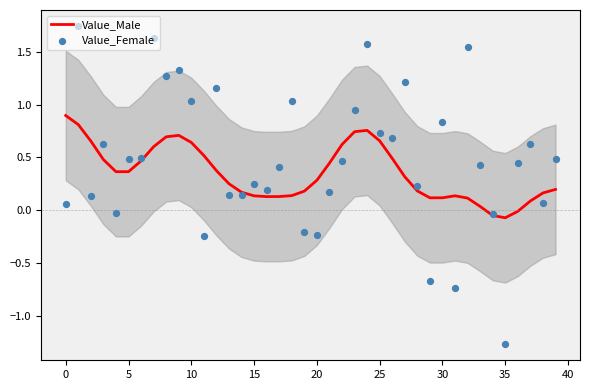

What are all the series names shown in the legend?

Value_Male, Value_Female